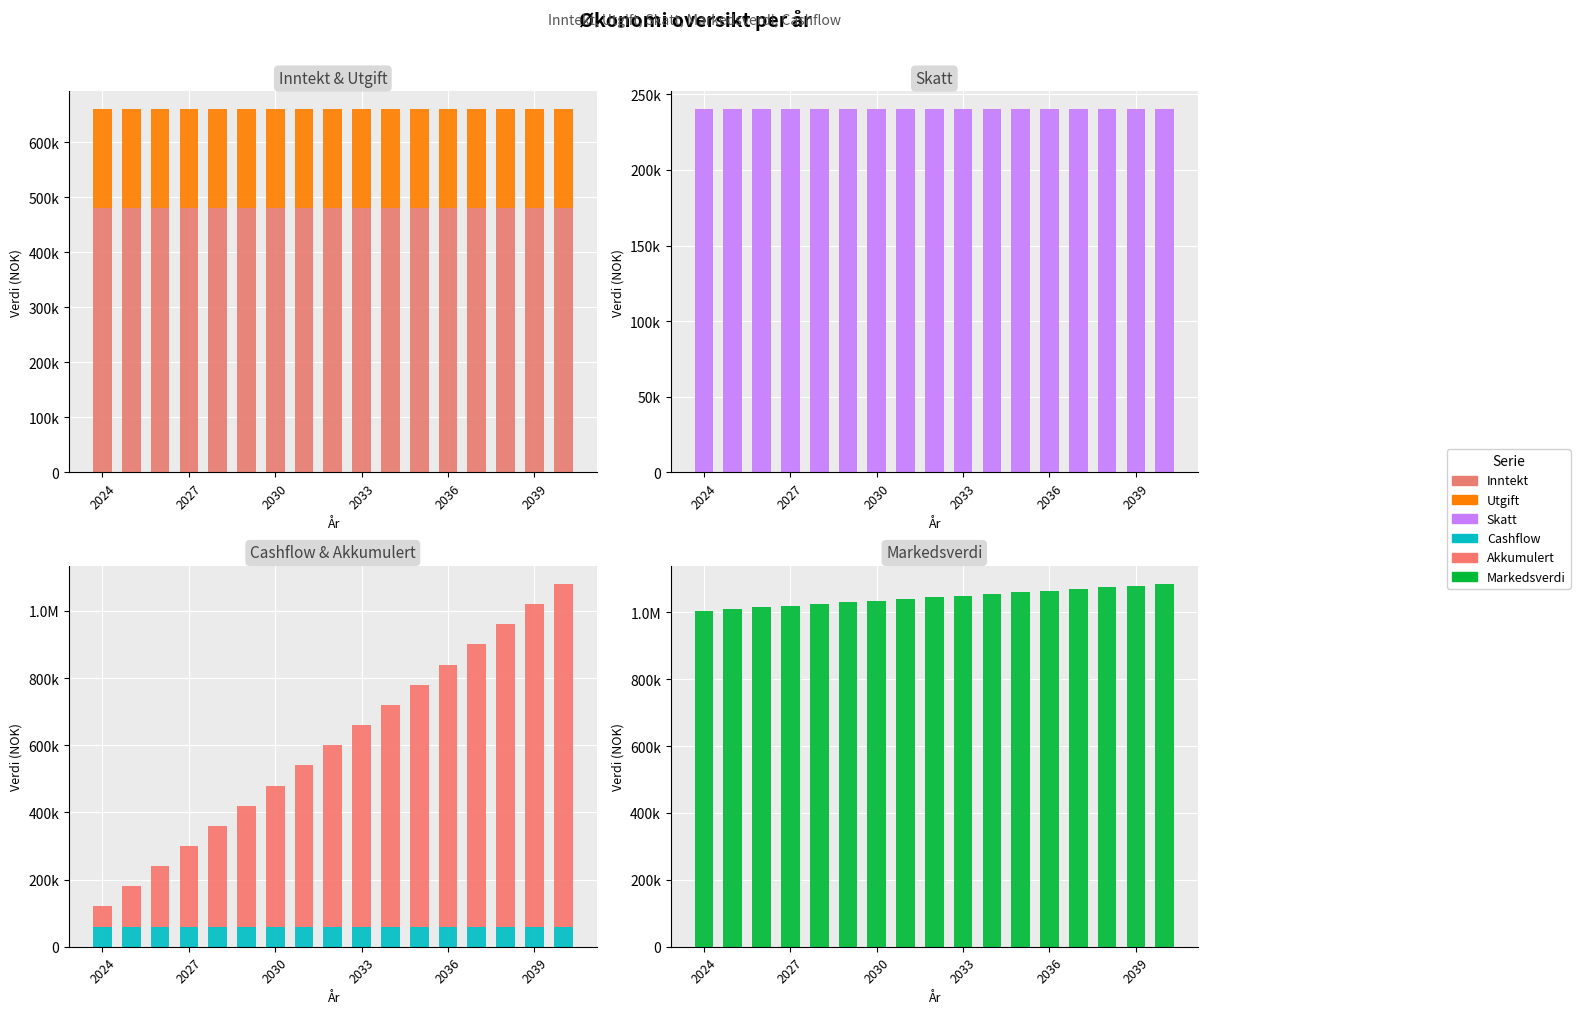

Does the chart contain any negative values?

No